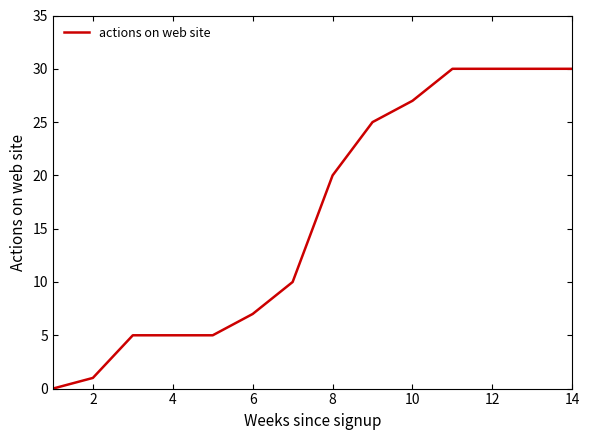

What is the average value?

16